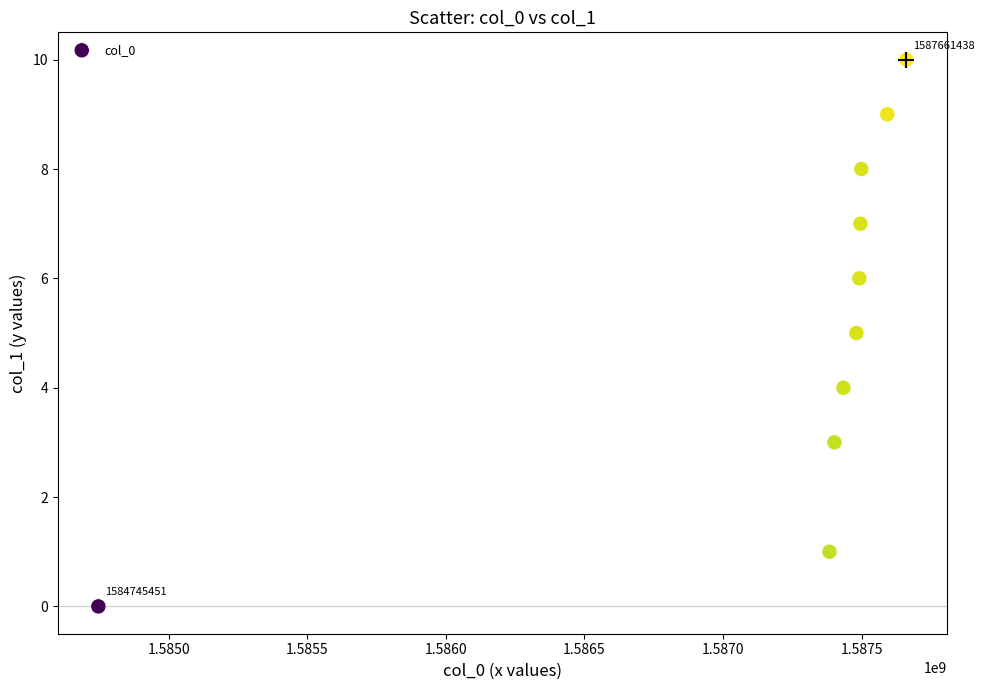

What is the average Y value?

5